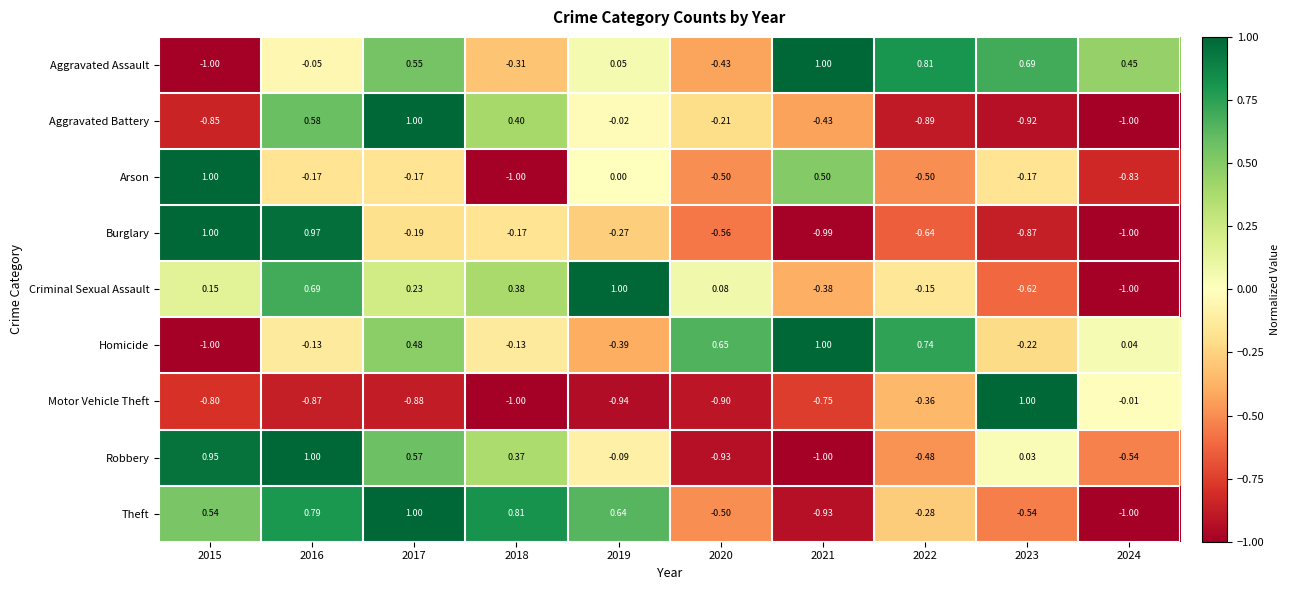

Which series changed the most between 2016 and 2022?

Burglary